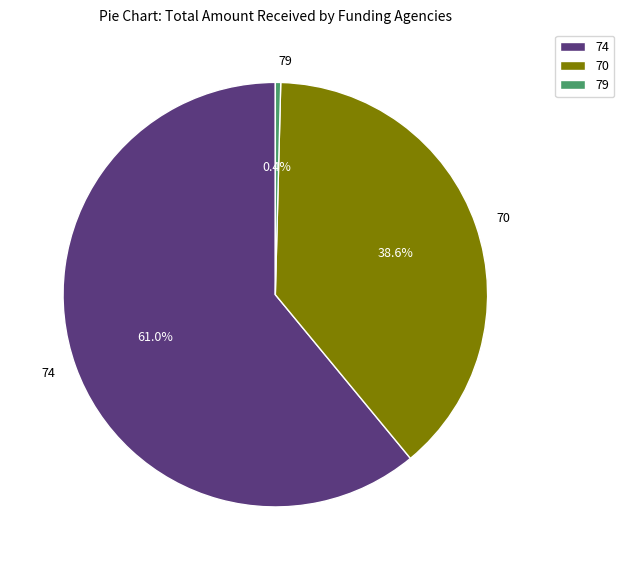

Is there a majority slice in this chart?

Yes